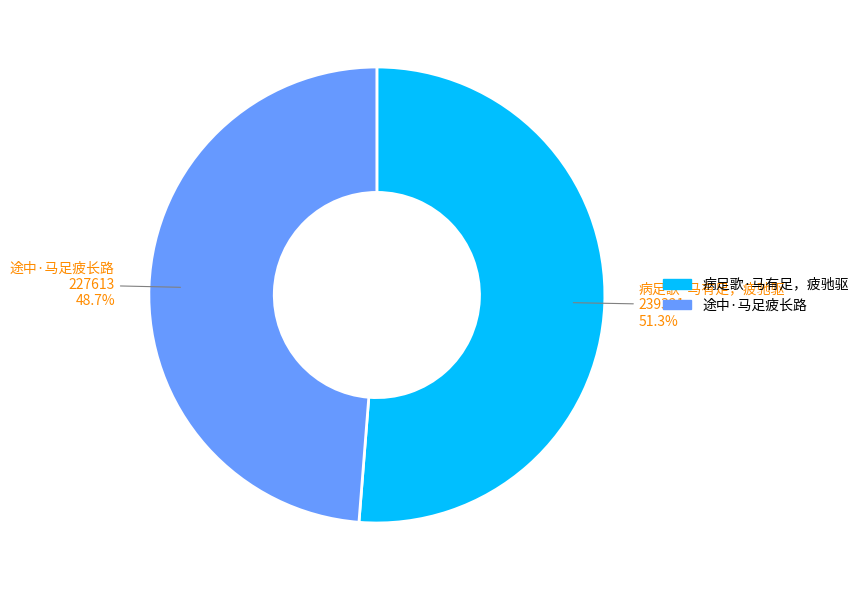

The 途中·马足疲长路 slice represents 58% of the pie. True or false?

False